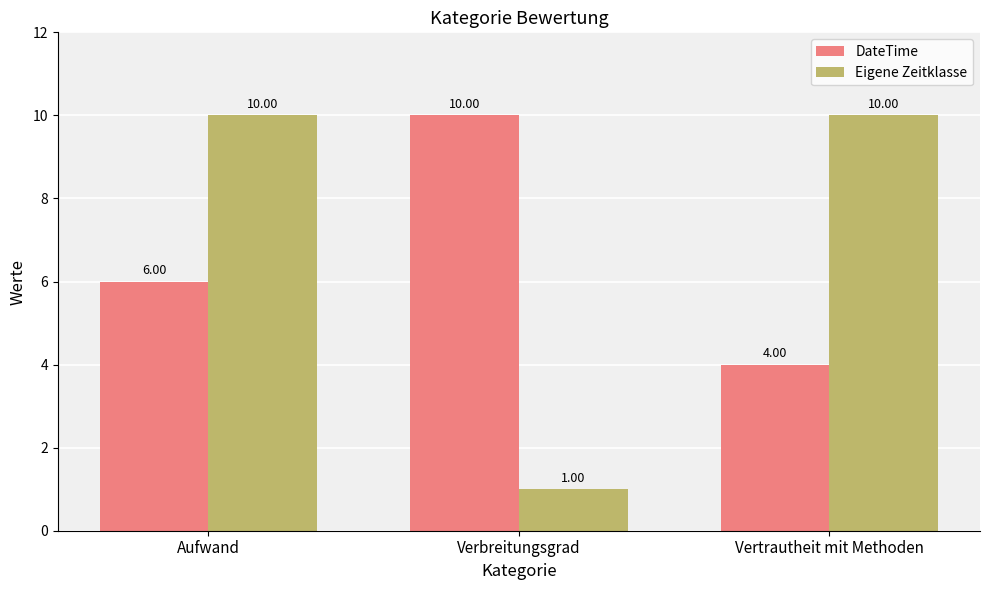

List the series in order of their overall mean, highest first.

Eigene Zeitklasse, DateTime